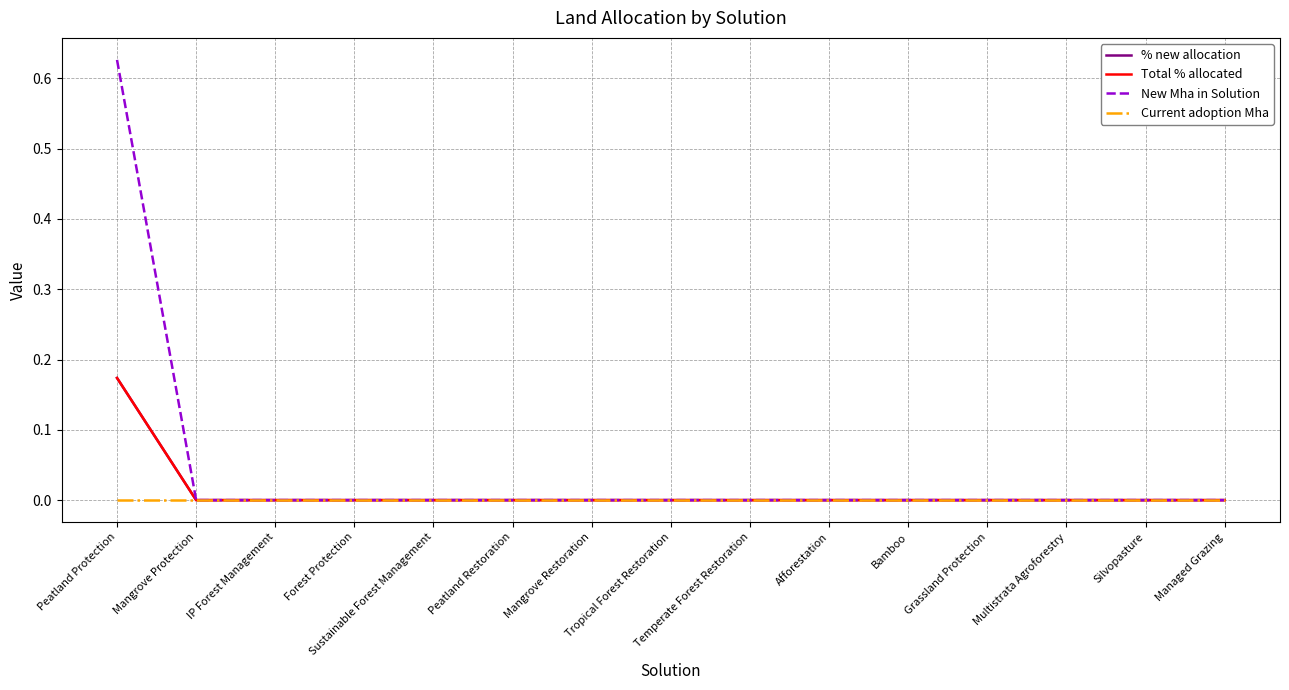

Rank the series at Mangrove Protection from highest to lowest value.

% new allocation, Total % allocated, New Mha in Solution, Current adoption Mha